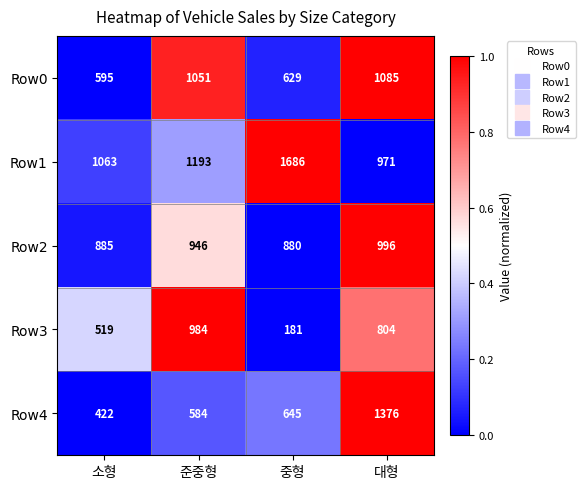

Which series has the largest range (max minus min)?

Row4